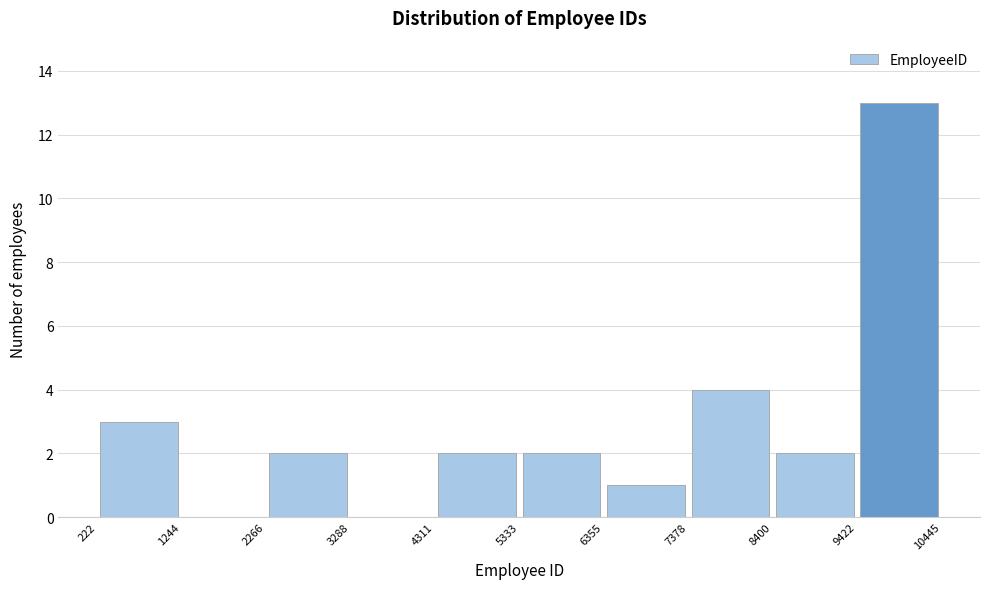

What is the height of the bar covering 9422 to 10445 on the x-axis? The values are not printed on the chart, so give them approximately, as read against the axis.

13